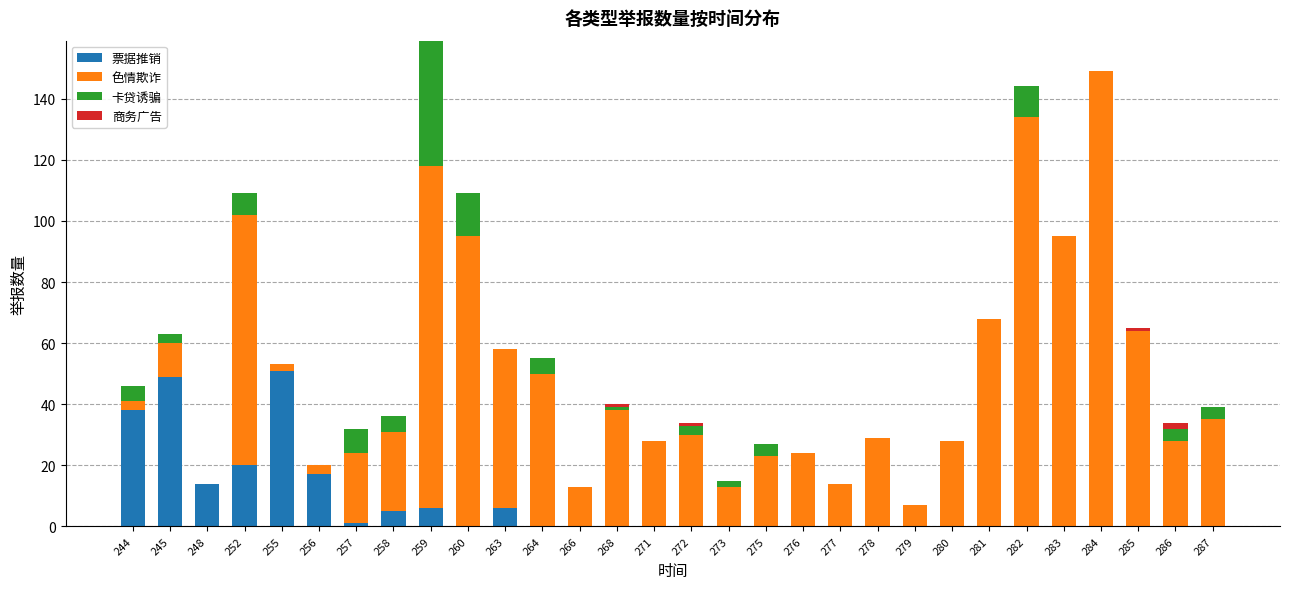

What is the maximum value for 票据推销?

51